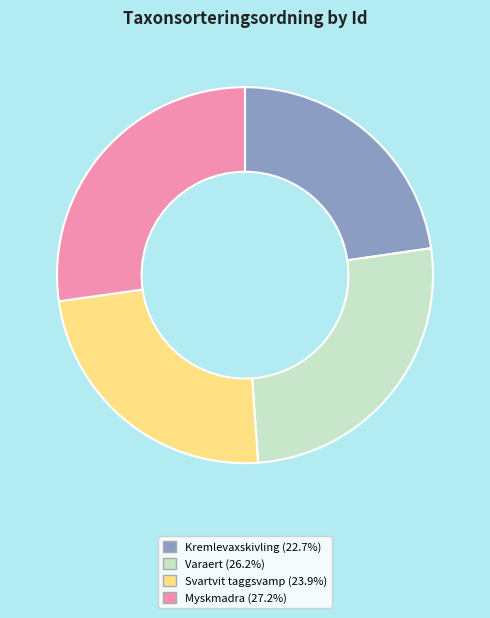

Does any single category account for the majority?

No